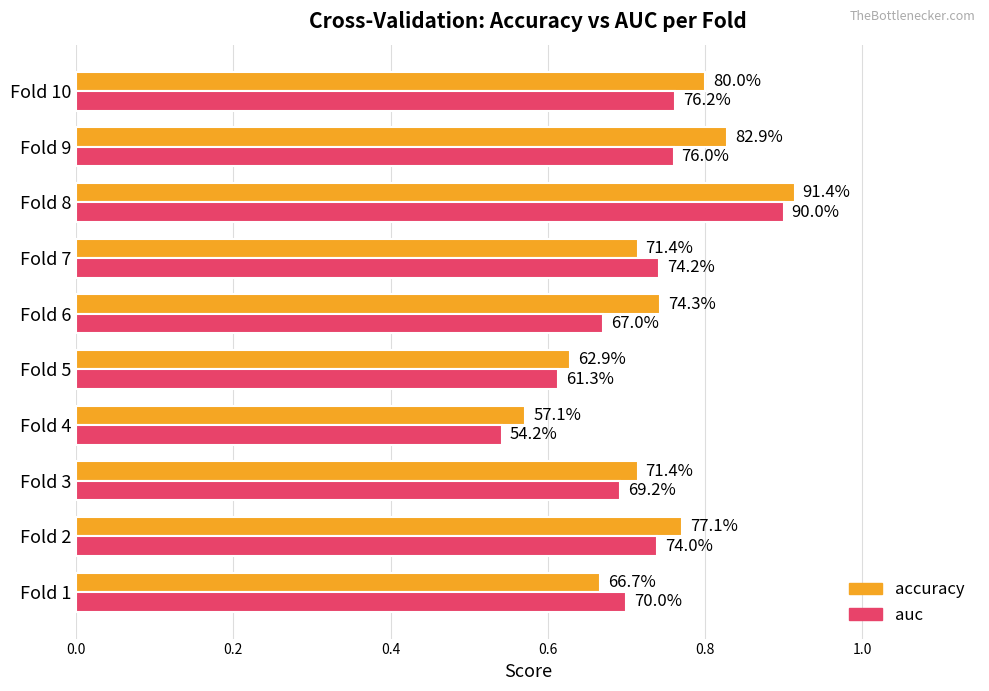

What are all the series names shown in the legend?

accuracy, auc